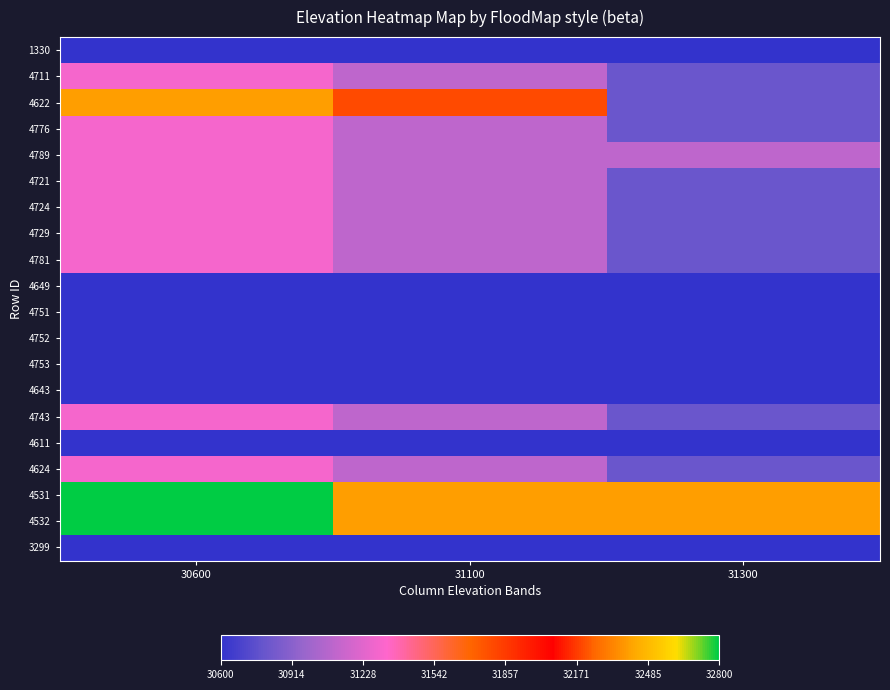

Count the number of data series in this chart.

20